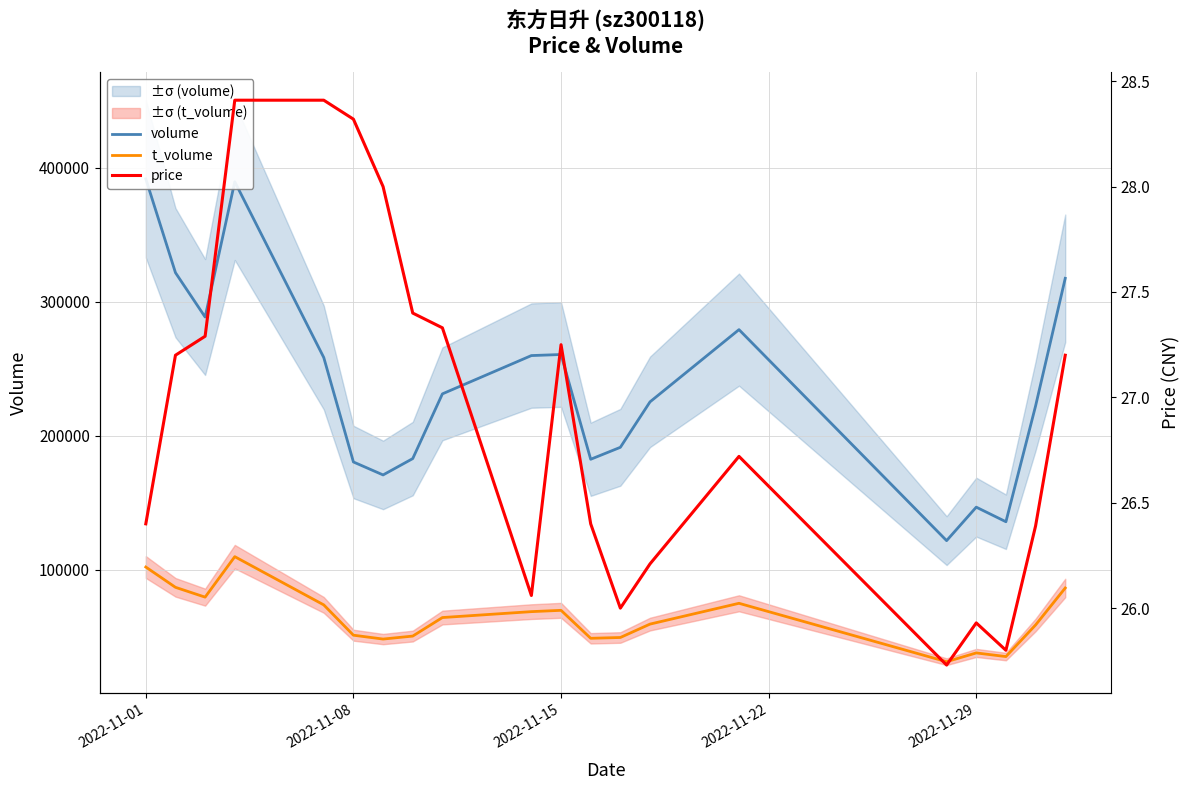

Which series has the largest range (max minus min)?

volume